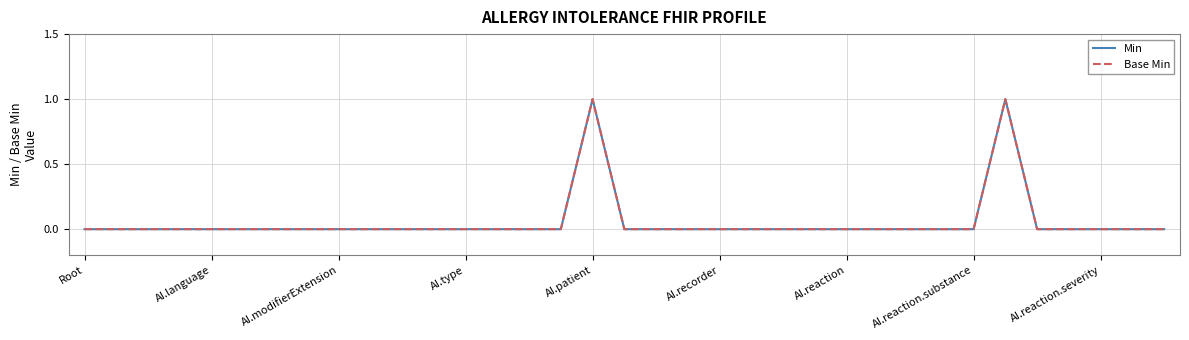

True or false: Min has more than 0 points higher than both neighbors.

True